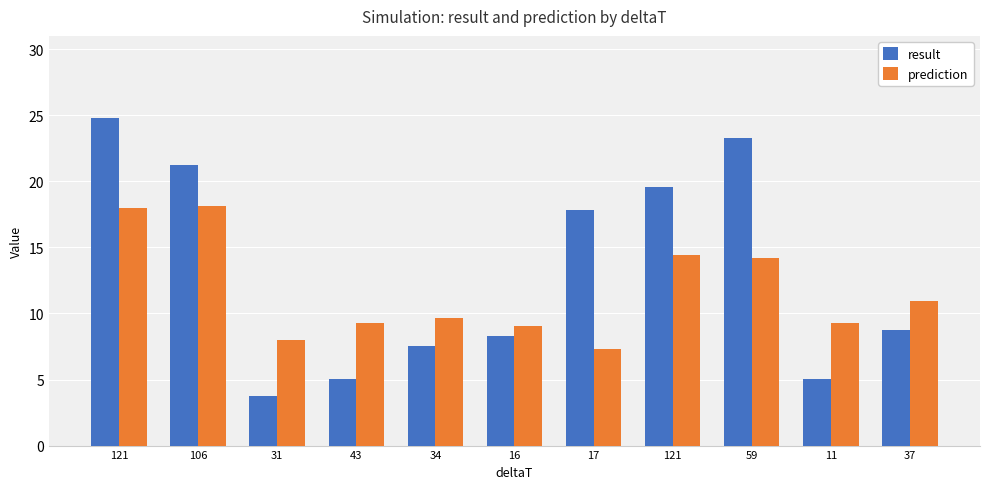

Rank the series by their average value, from lowest to highest.

prediction, result